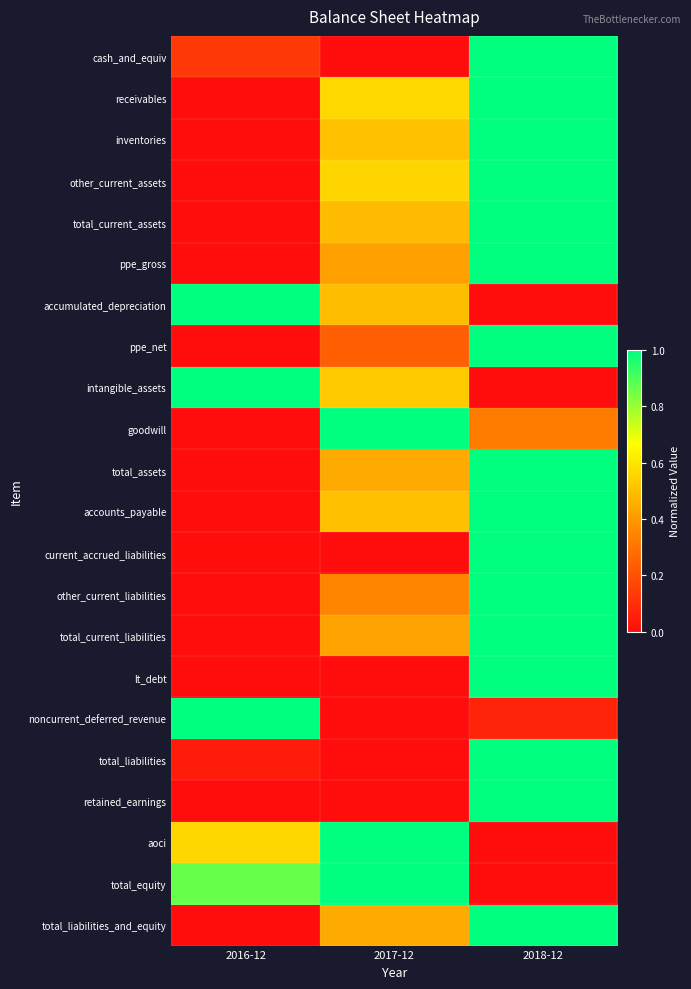

Reading right to left, list all the values displayed in this chart.

cash_and_equiv: 2018-12=1.0	2017-12=0.0	2016-12=0.1
receivables: 2018-12=1.0	2017-12=0.6	2016-12=0.0
inventories: 2018-12=1.0	2017-12=0.5	2016-12=0.0
other_current_assets: 2018-12=1.0	2017-12=0.6	2016-12=0.0
total_current_assets: 2018-12=1.0	2017-12=0.5	2016-12=0.0
ppe_gross: 2018-12=1.0	2017-12=0.4	2016-12=0.0
accumulated_depreciation: 2018-12=0.0	2017-12=0.5	2016-12=1.0
ppe_net: 2018-12=1.0	2017-12=0.2	2016-12=0.0
intangible_assets: 2018-12=0.0	2017-12=0.5	2016-12=1.0
goodwill: 2018-12=0.3	2017-12=1.0	2016-12=0.0
total_assets: 2018-12=1.0	2017-12=0.4	2016-12=0.0
accounts_payable: 2018-12=1.0	2017-12=0.5	2016-12=0.0
current_accrued_liabilities: 2018-12=1.0	2017-12=0.0	2016-12=0.0
other_current_liabilities: 2018-12=1.0	2017-12=0.3	2016-12=0.0
total_current_liabilities: 2018-12=1.0	2017-12=0.4	2016-12=0.0
lt_debt: 2018-12=1.0	2017-12=0.0	2016-12=0.0
noncurrent_deferred_revenue: 2018-12=0.1	2017-12=0.0	2016-12=1.0
total_liabilities: 2018-12=1.0	2017-12=0.0	2016-12=0.0
retained_earnings: 2018-12=1.0	2017-12=0.0	2016-12=0.0
aoci: 2018-12=0.0	2017-12=1.0	2016-12=0.6
total_equity: 2018-12=0.0	2017-12=1.0	2016-12=0.9
total_liabilities_and_equity: 2018-12=1.0	2017-12=0.4	2016-12=0.0